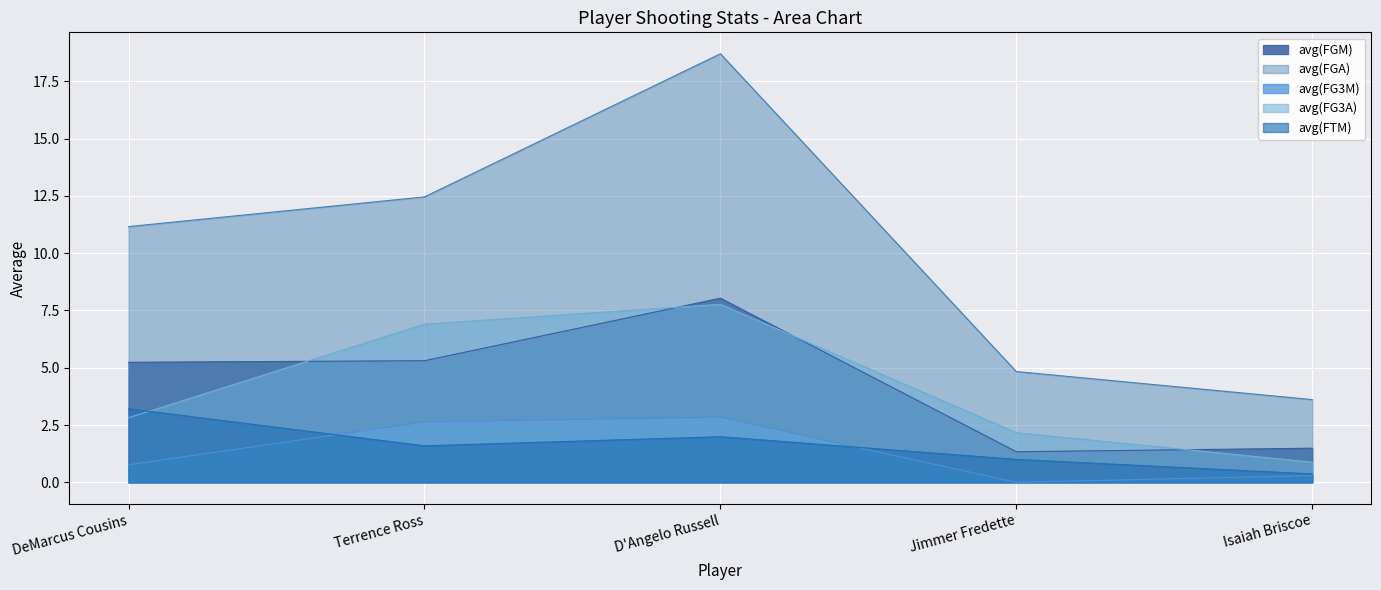

True or false: avg(FTM) and avg(FGM) cross at least once.

False